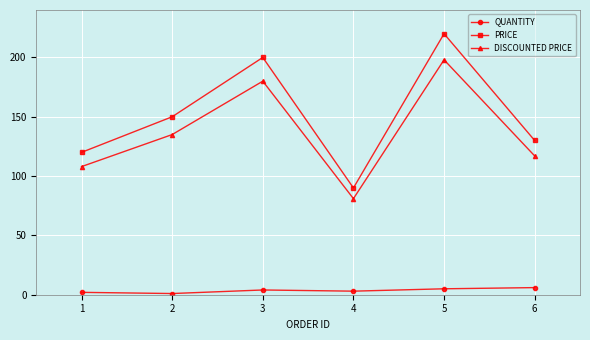

What is the total value across all series at 3?

384